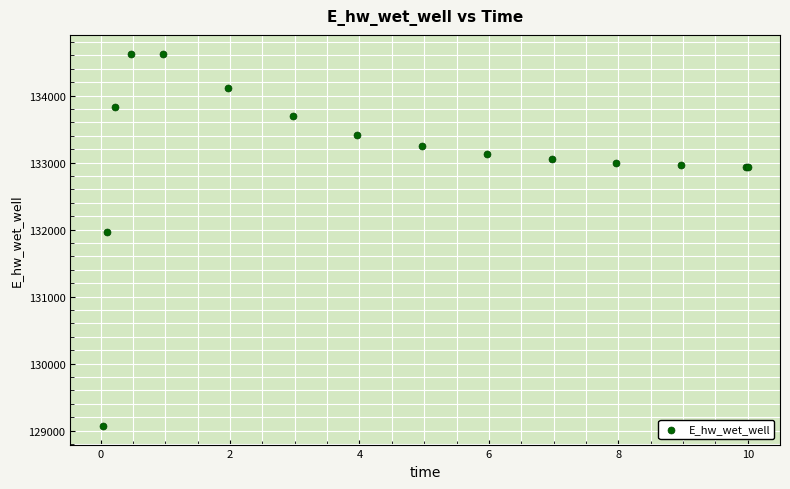

What Y value in the scatter plot is closest to 131848?

131969.9